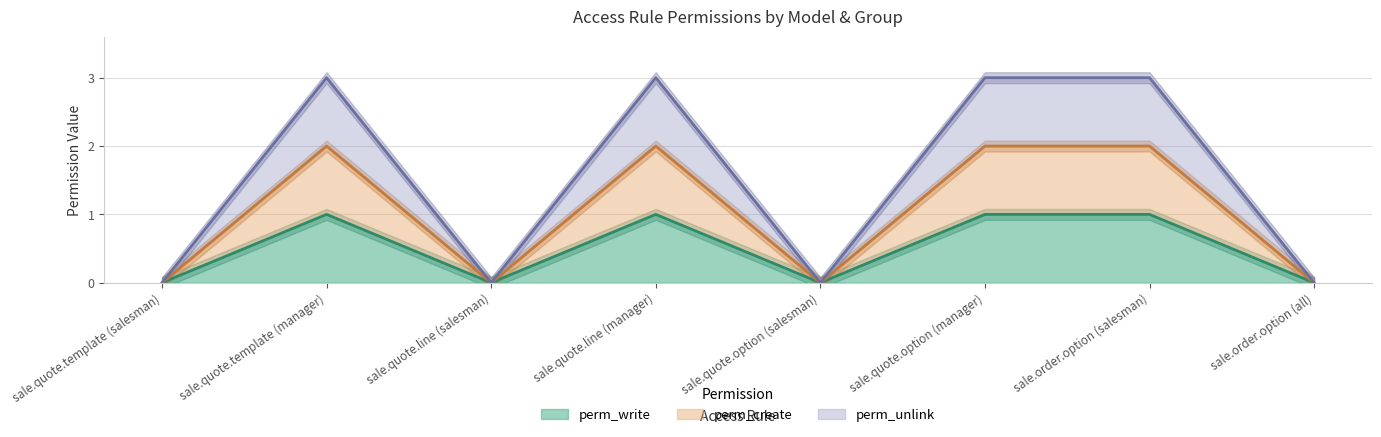

How many lines are shown in the chart?

3